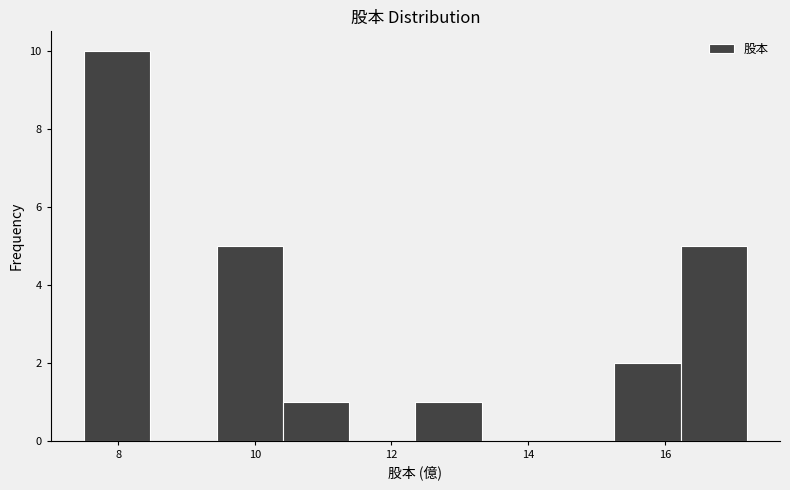

What is the height of the bar covering 10.4 to 11.4 on the x-axis? Neither the bar edges nor the heights are printed on the chart, so give them approximately, as read against the axes.

1